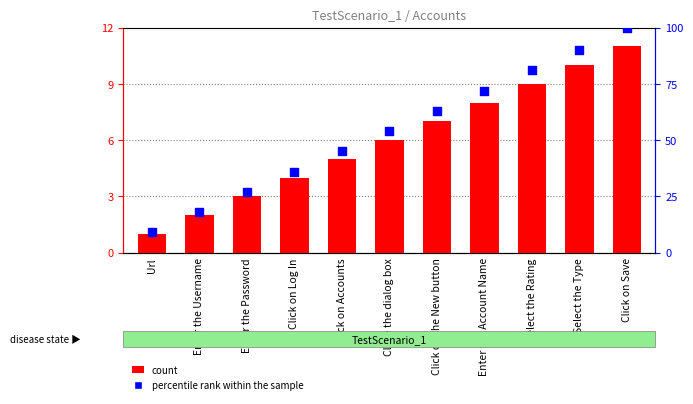

What are all the series names shown in the legend?

count, percentile rank within the sample